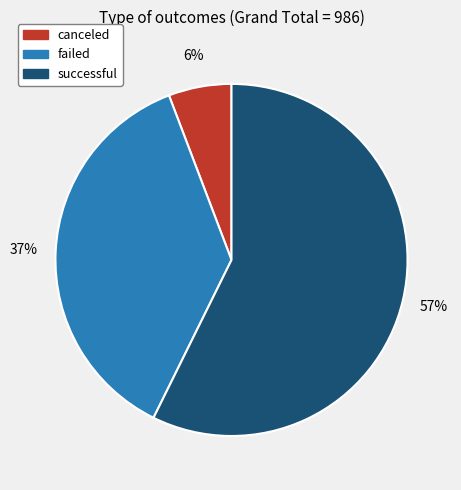

Does canceled account for over 50% of the chart?

No